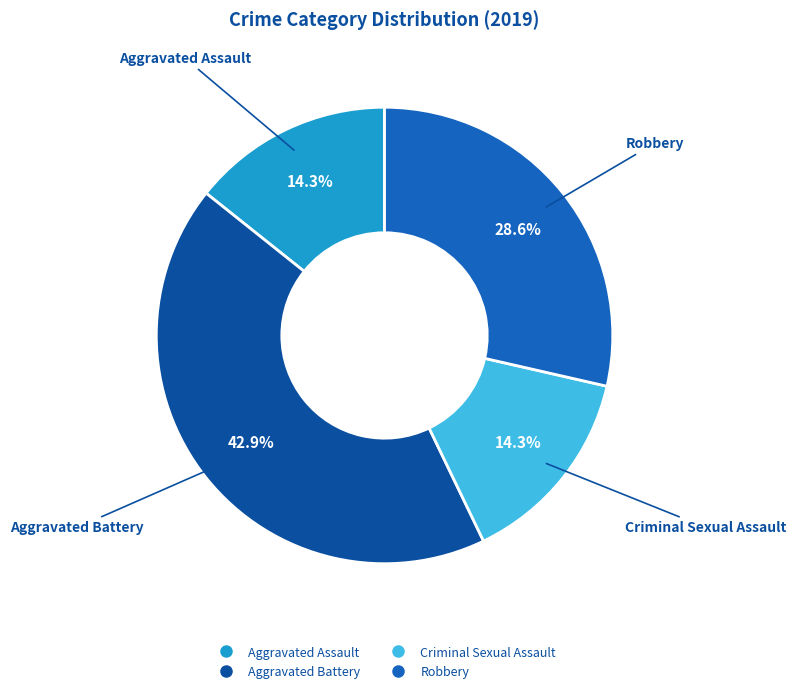

Do Aggravated Battery and Criminal Sexual Assault together represent more than half of the pie?

Yes